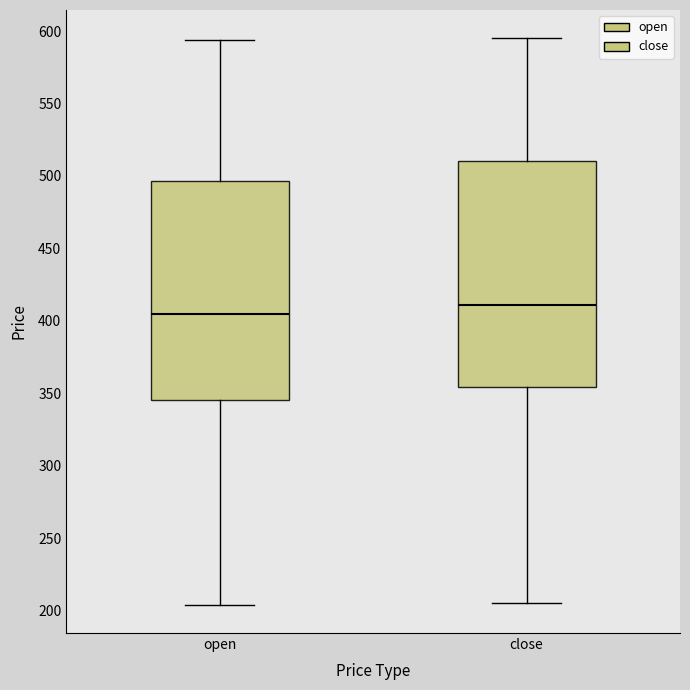

Reading left to right, transcribe this box plot: for each box, give where its median line is, the range the box spans, and where its two whiskers end, as read against the y-axis. The values are not printed on the chart, so give them approximately, as read against the axis.

open: median 405, box 345 to 495, whiskers 205 to 595
close: median 410, box 355 to 510, whiskers 205 to 595